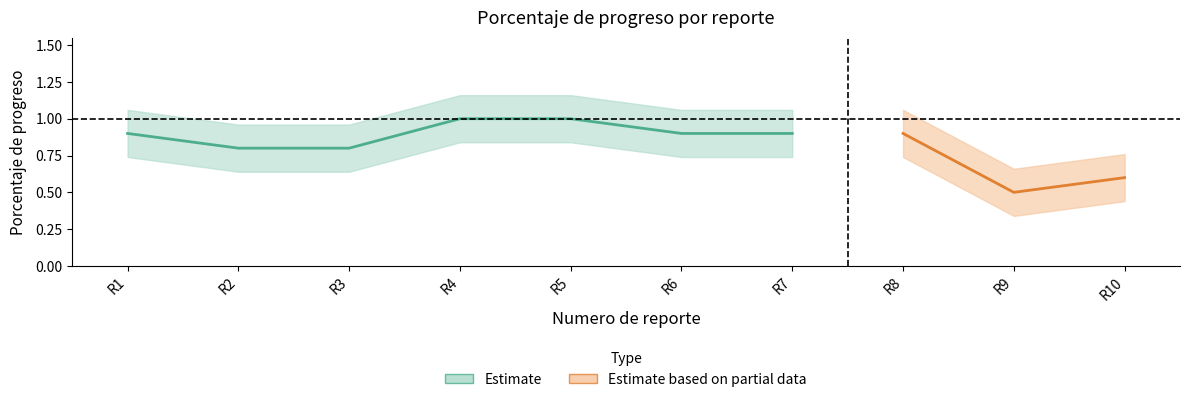

Rank the categories by value from lowest to highest.

9, 10, 2, 3, 1, 6, 7, 8, 4, 5